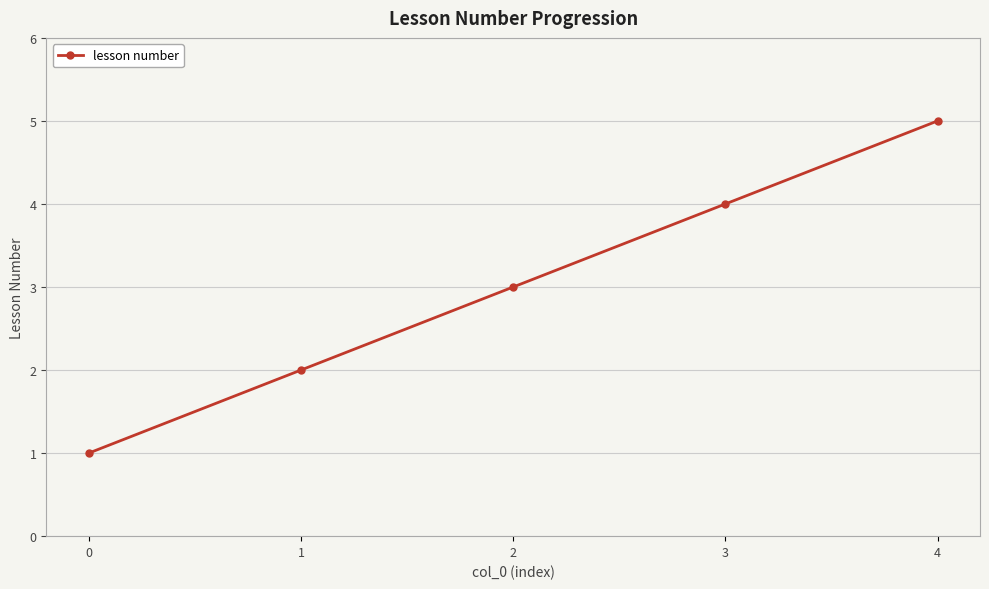

Between 4 and 2, which is larger?

4